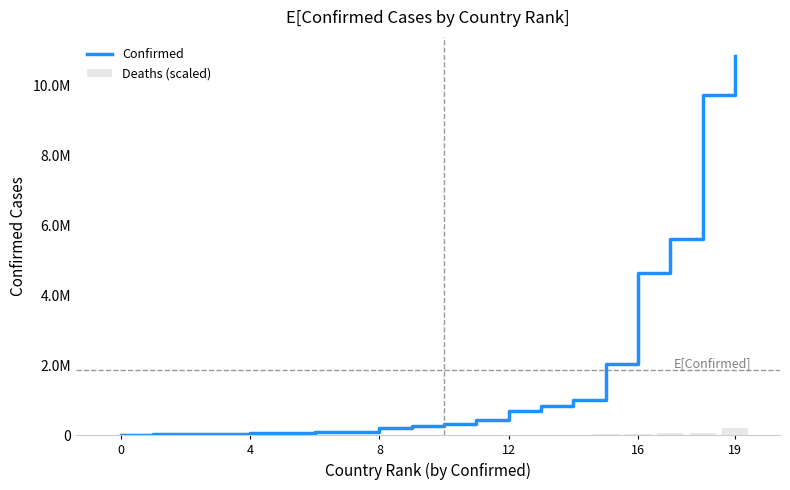

Where is Confirmed nearest to the value 5431497?

17